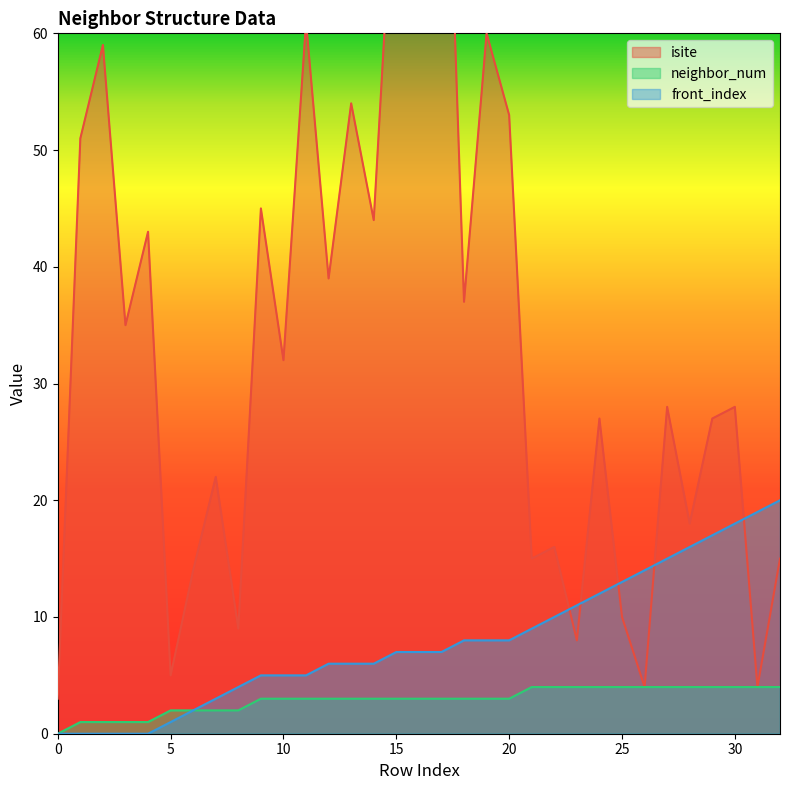

Where is the first local minimum for isite?

3